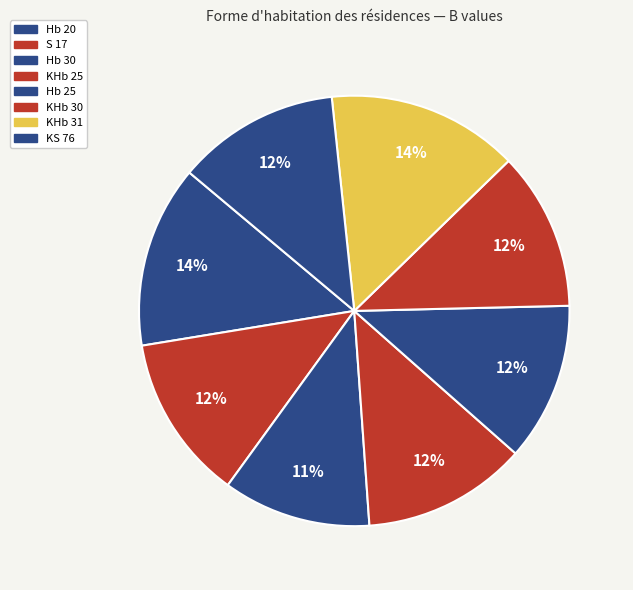

To the nearest percent, what portion does KHb 31 represent?

14%